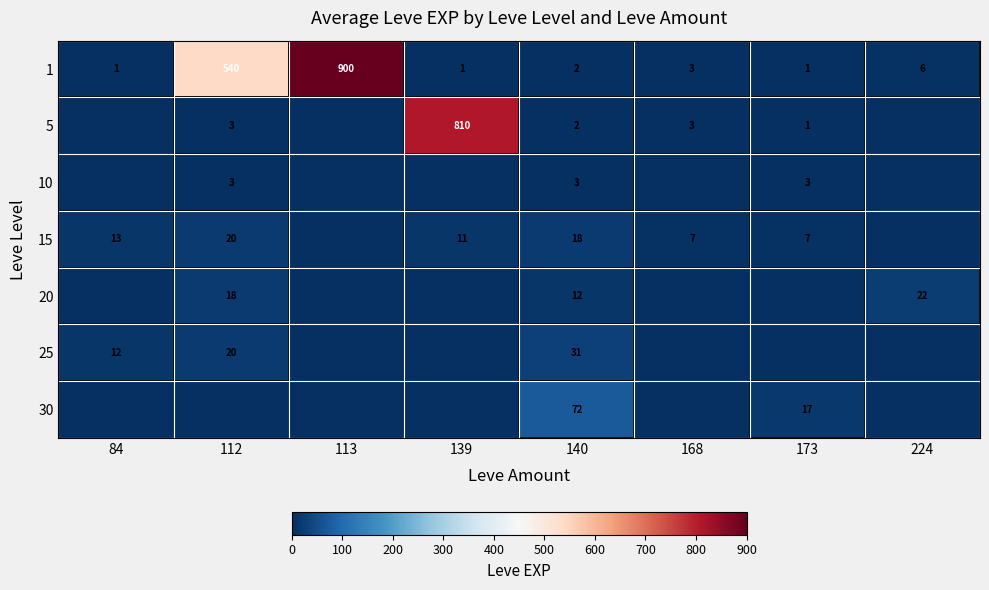

At which label does 1 first exceed 3?

112